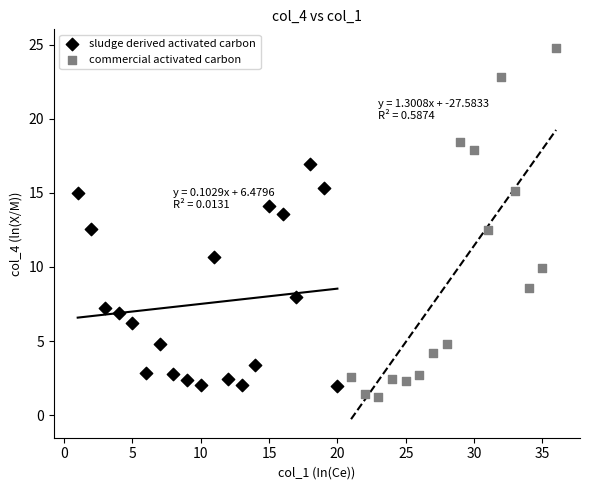

Which series reaches the maximum Y coordinate?

commercial activated carbon